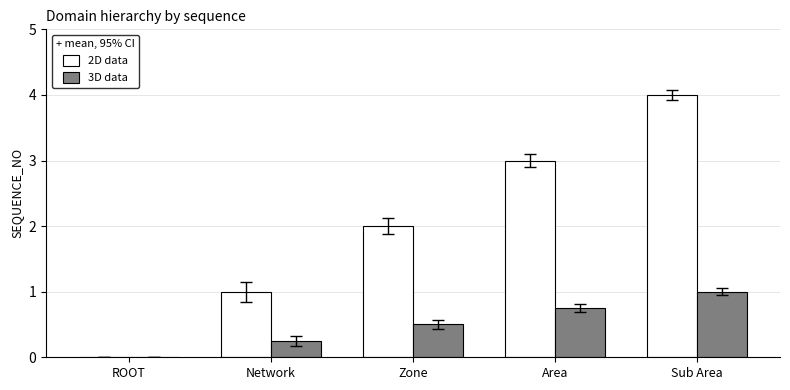

Is the value of 3D data at Sub Area greater than the value of 2D data at Zone?

No